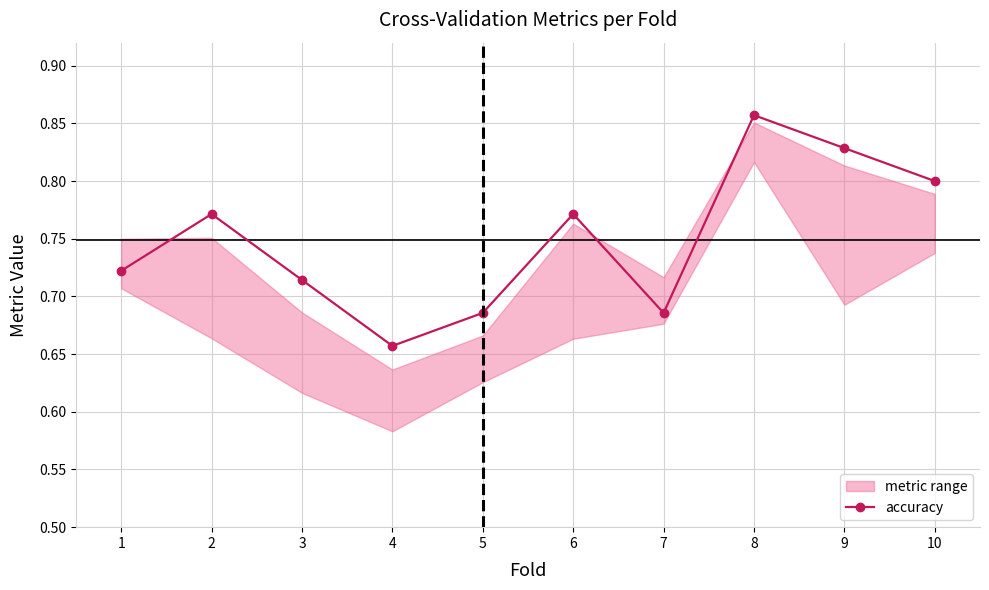

List the labels in order of value, largest first.

8, 9, 10, 2, 6, 1, 3, 5, 7, 4